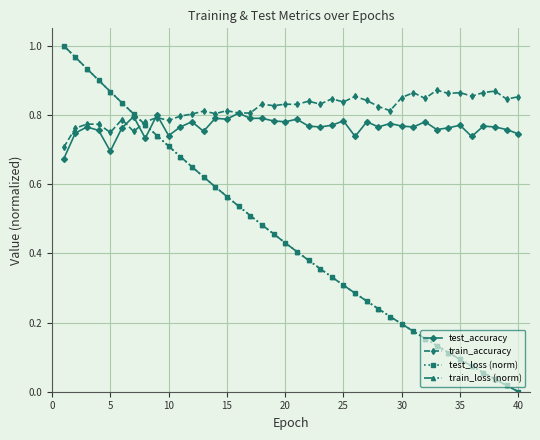

Which series has the widest spread of values?

train_loss (norm)